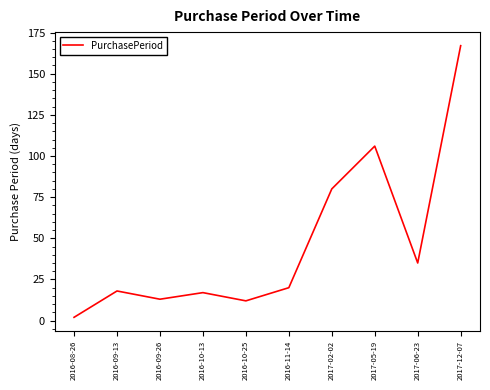

Where is the data nearest to the value 84?

2017-02-02